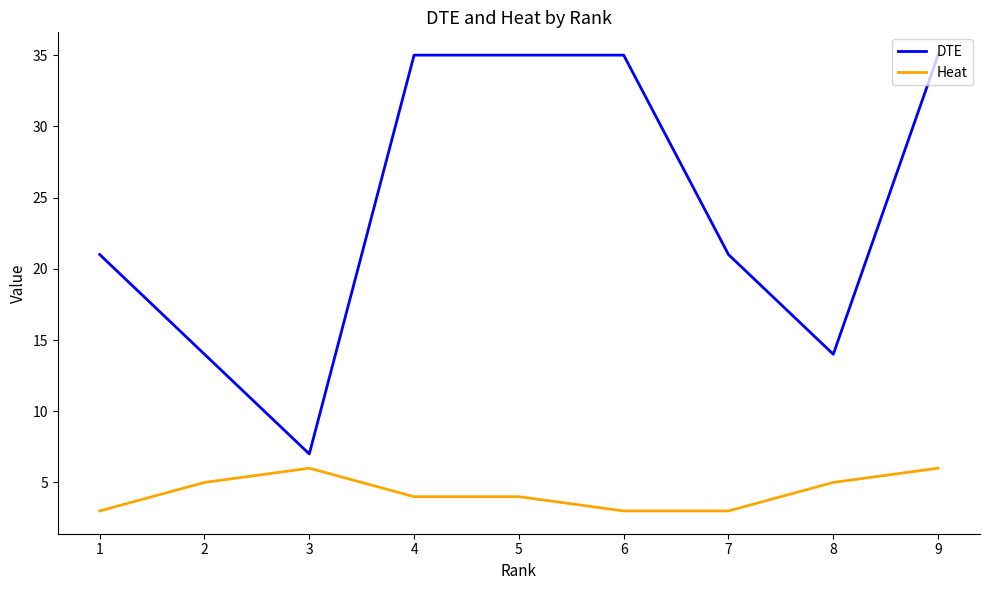

What is the difference between the maximum and second lowest values in the Heat series?

3